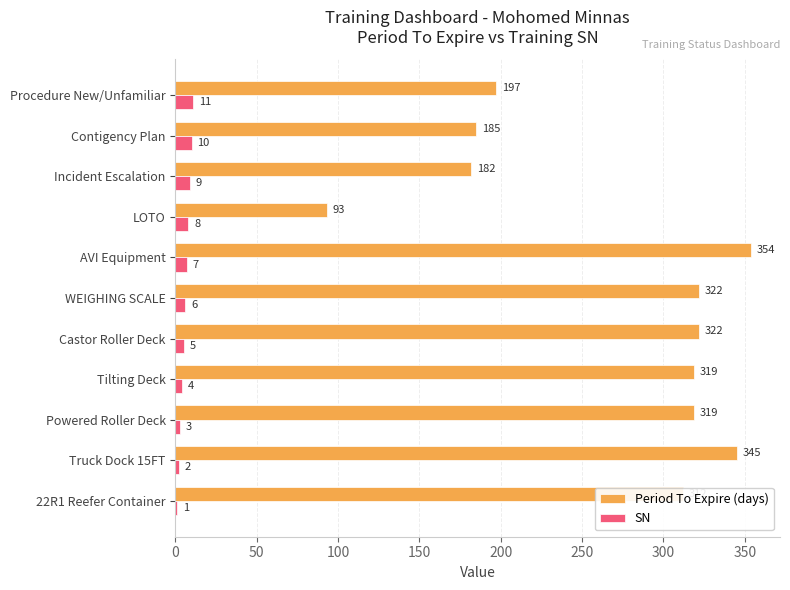

What is the sum of the SN values at WEIGHING SCALE and 22R1 Reefer Container?

7